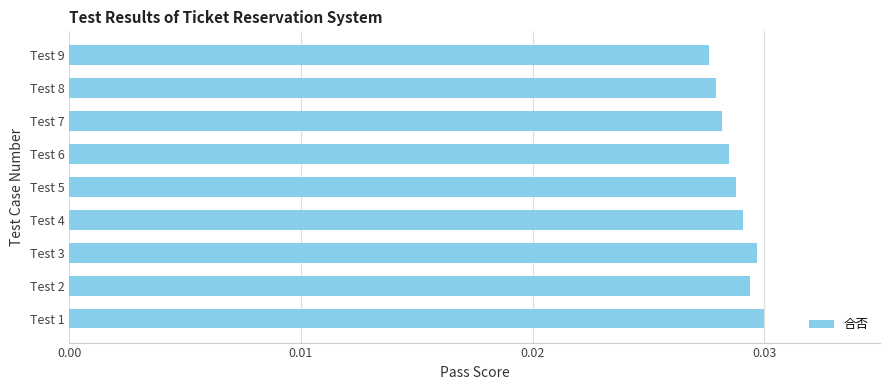

Rank the categories by value from highest to lowest.

Test 1, Test 3, Test 2, Test 4, Test 5, Test 6, Test 7, Test 8, Test 9